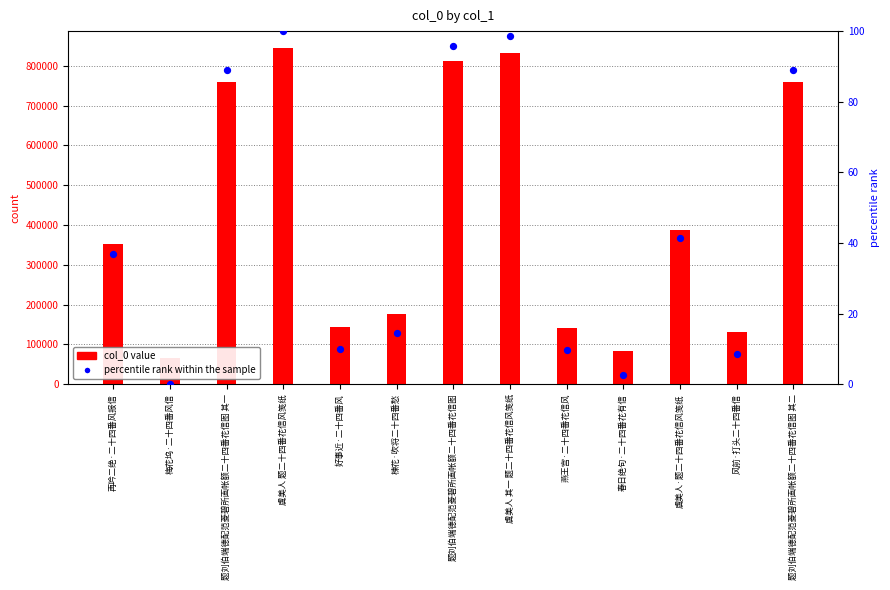

At which category is the sum across all series the highest?

虞美人 题二十四番花信风笺纸